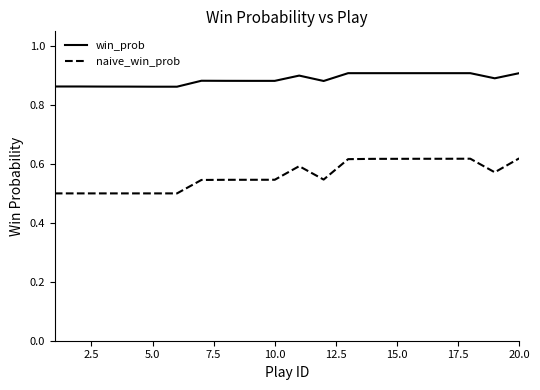

True or false: naive_win_prob and win_prob cross at least once.

False